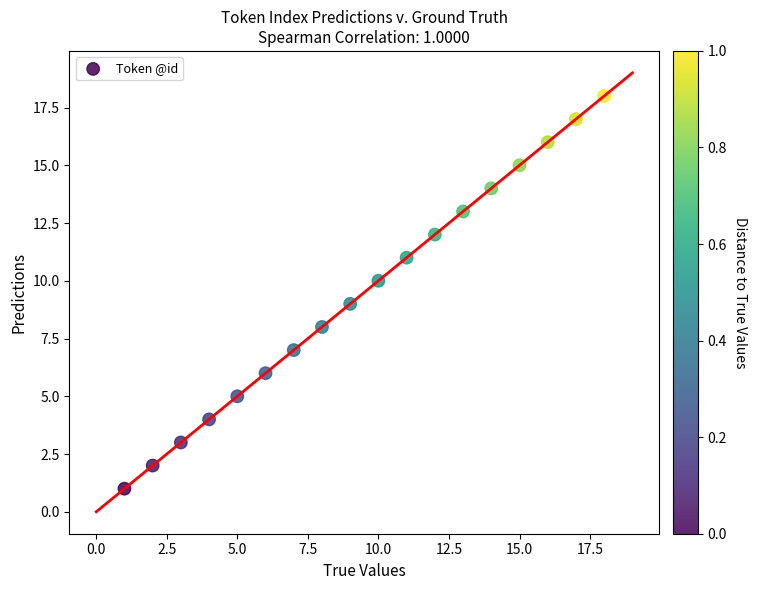

What is the range of X values (max minus min)?

17